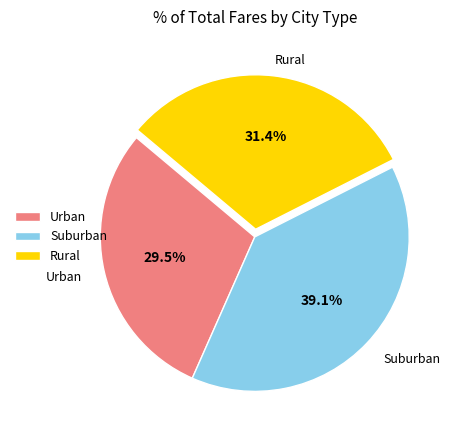

Is there a majority slice in this chart?

No